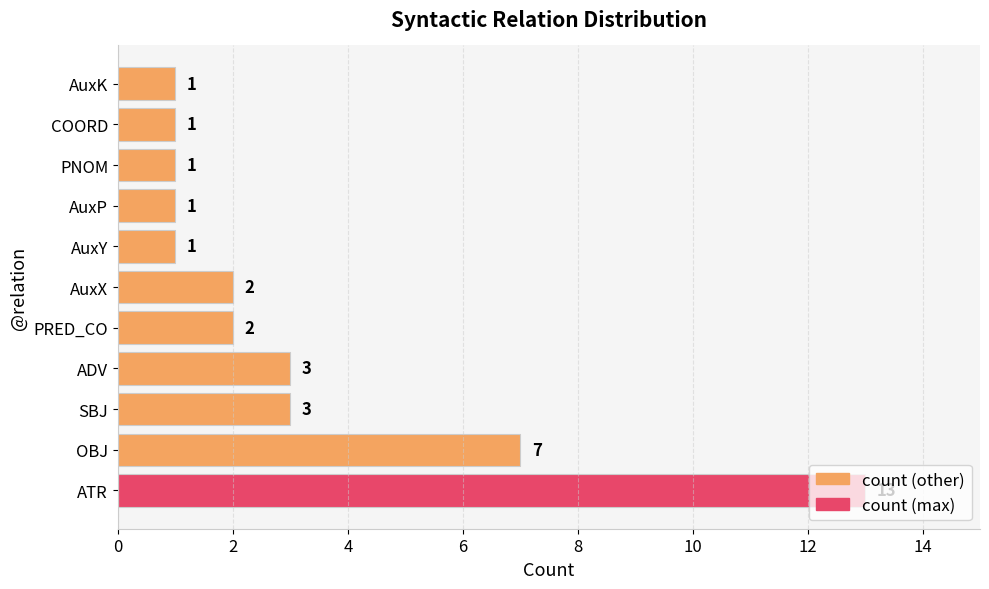

The value at AuxP is 1. True or false?

True